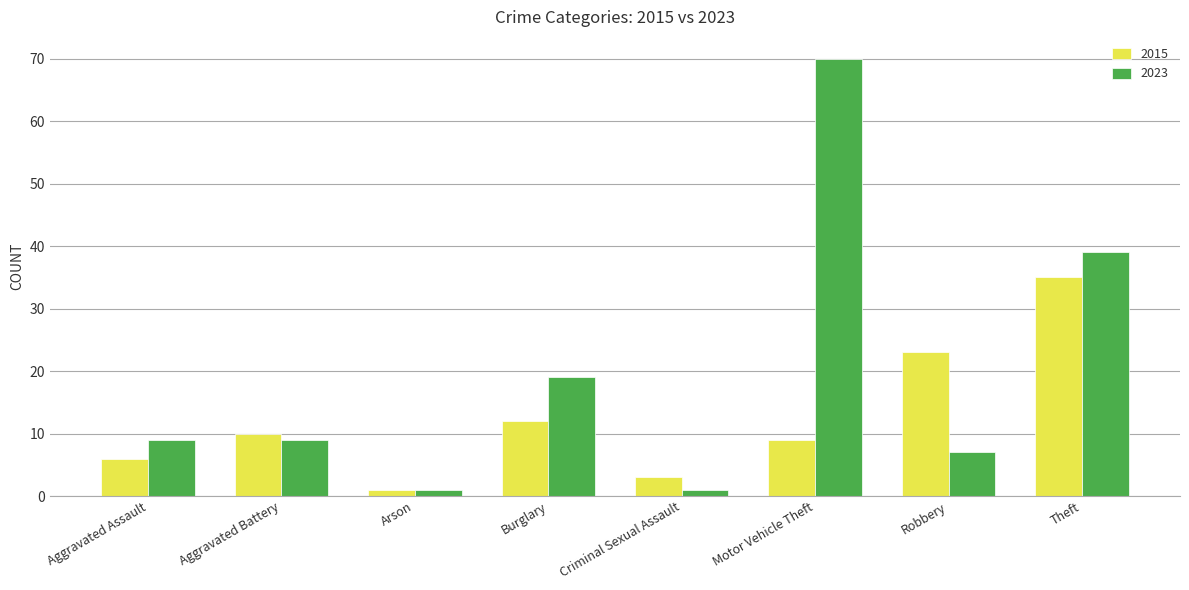

What is the minimum value for 2015?

1